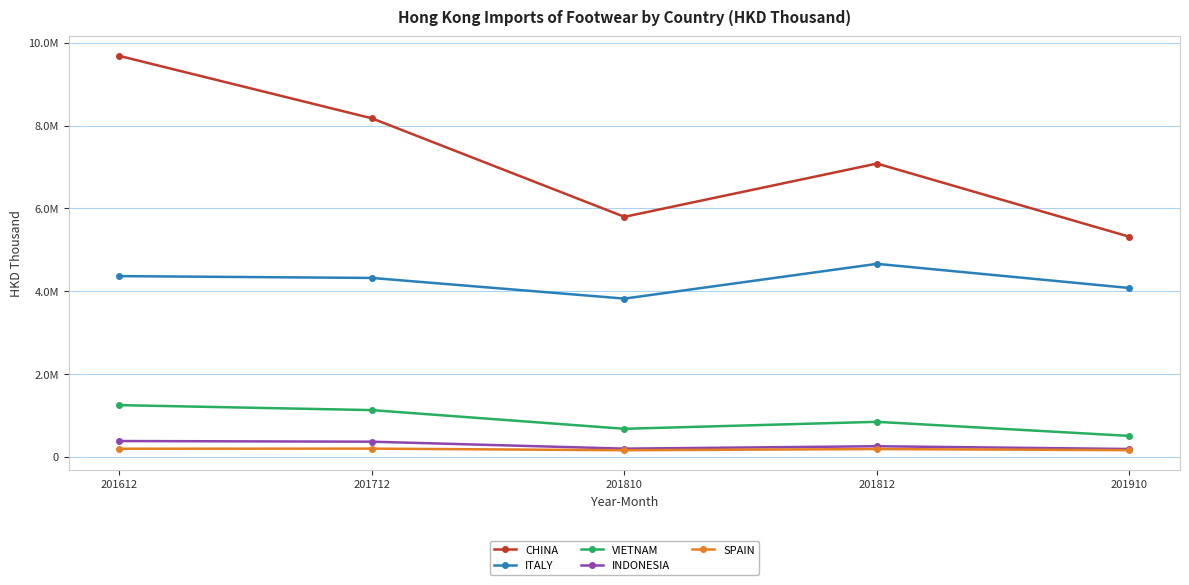

True or false: SPAIN and INDONESIA cross at least once.

False